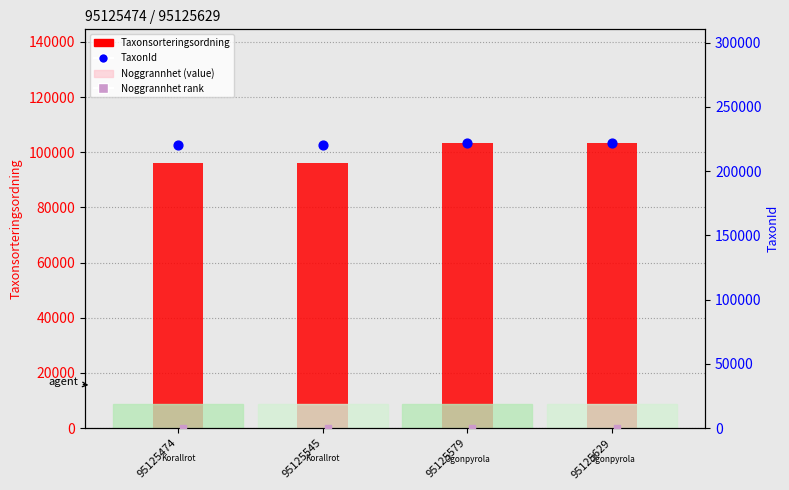

What is the total value across all series at 95125579?

324995